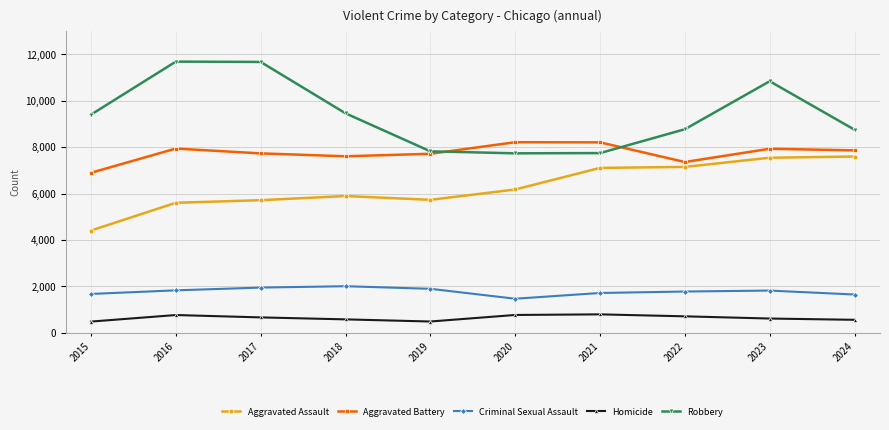

What is the total value across all series at 2024?

26440